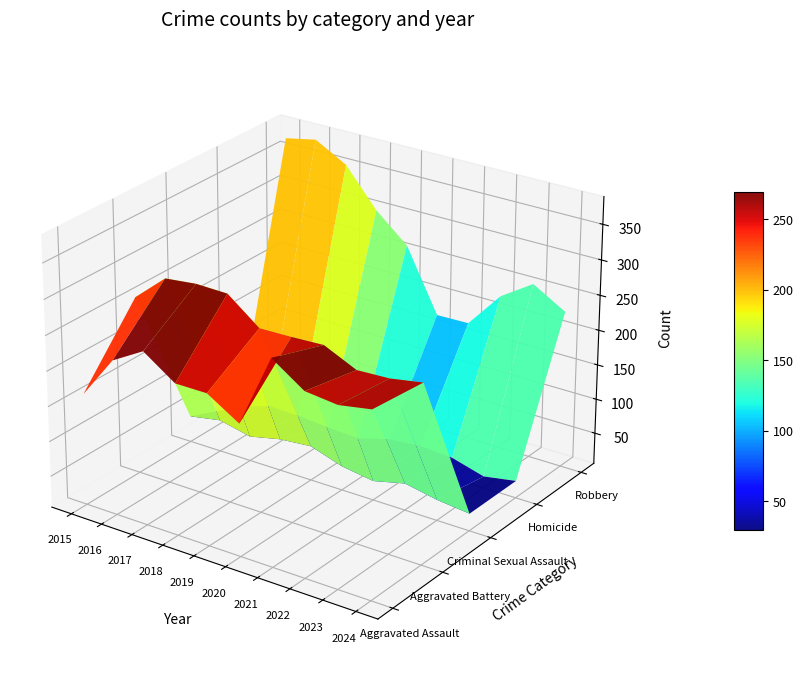

What is the spread (max minus min) of values at 2021?

262